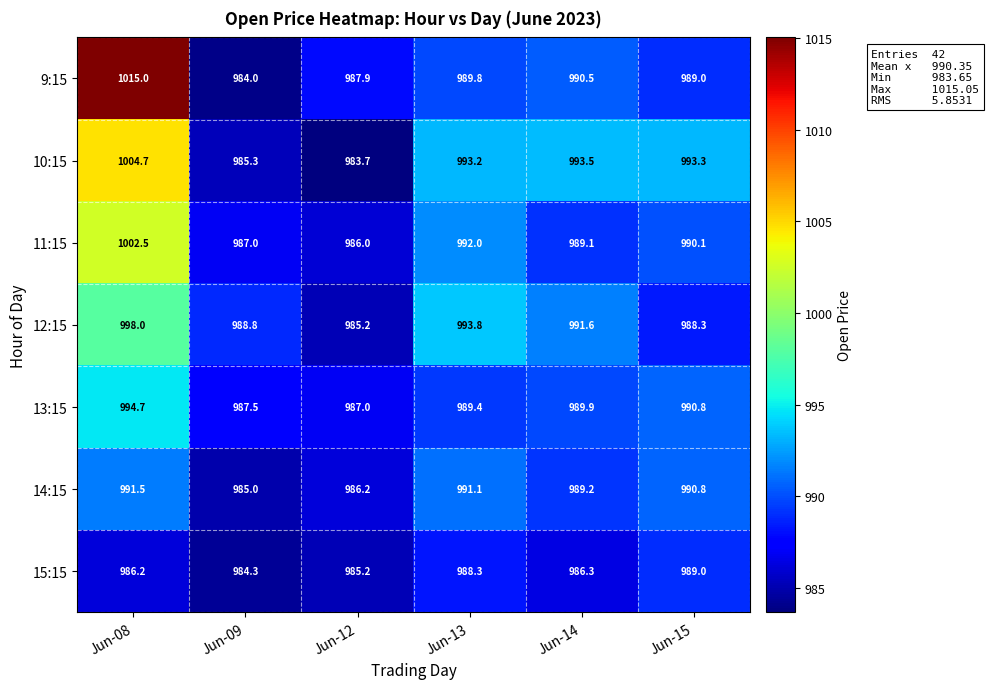

The 13:15 series shows 1566.4 at Jun-13. True or false?

False